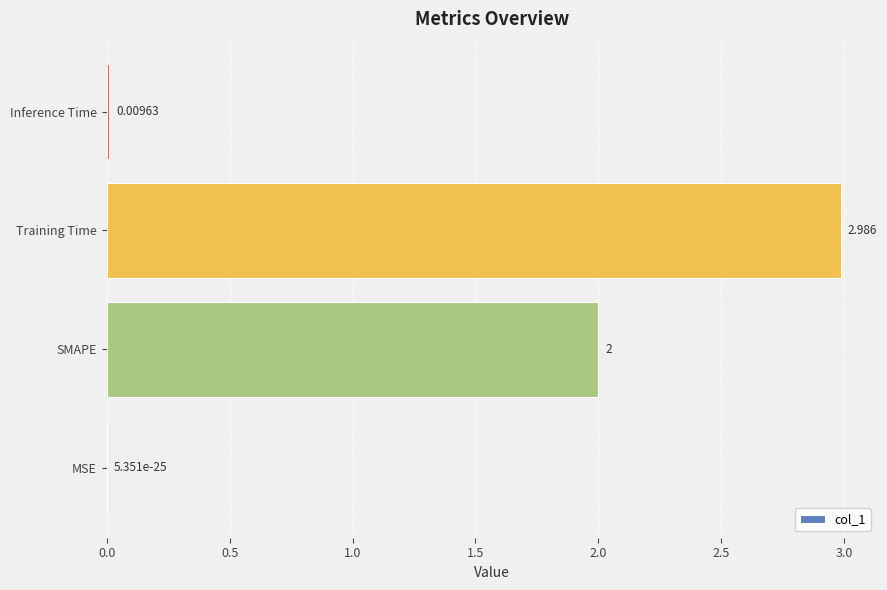

At which label is the value closest to 1?

Inference Time